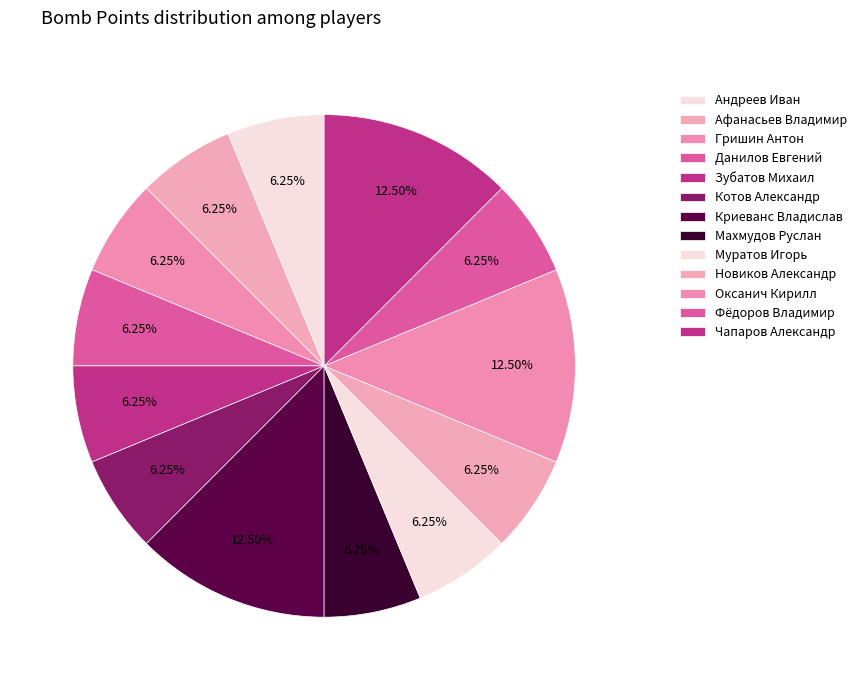

How many segments does this pie chart have?

13